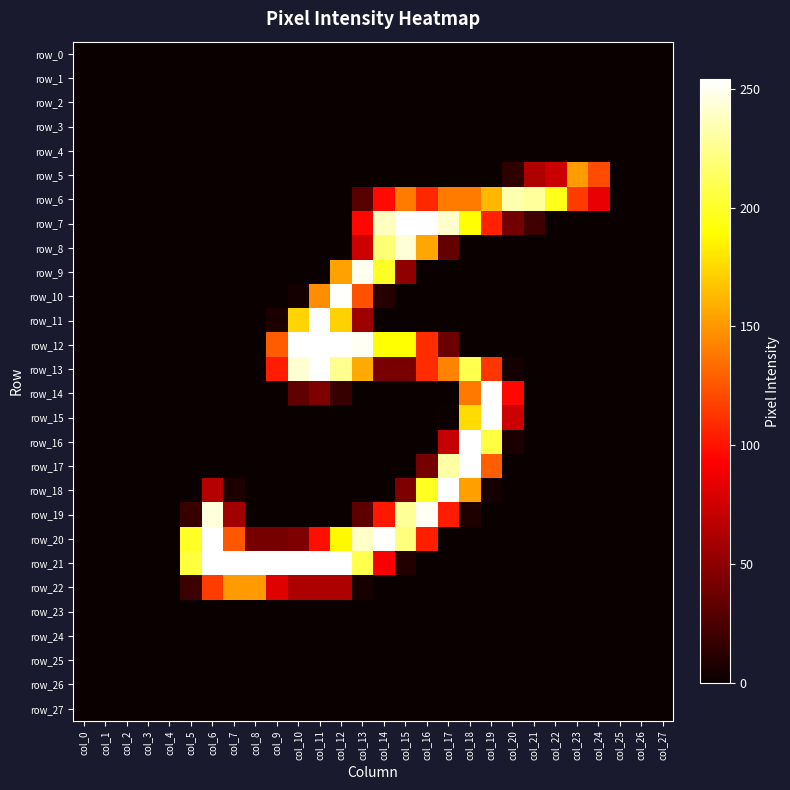

At which category is the sum across all series the highest?

col_12